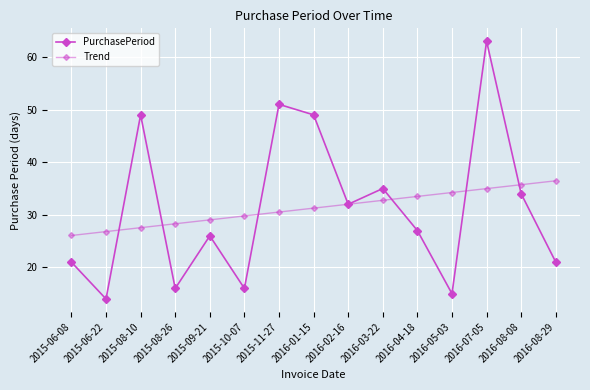

Does the chart have visible grid lines?

Yes